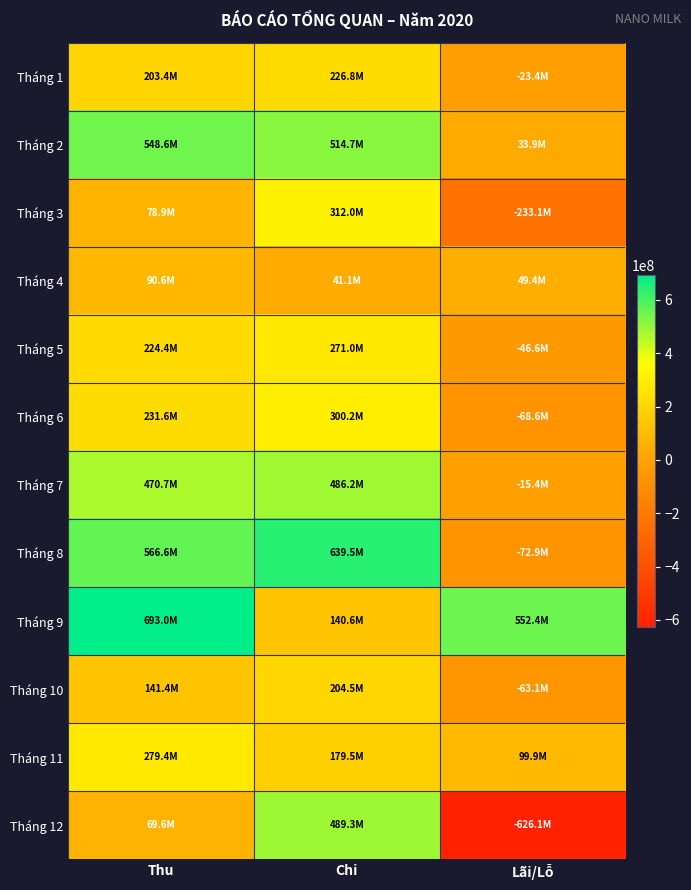

Rank the series by their maximum value, from lowest to highest.

Tháng 4, Tháng 10, Tháng 1, Tháng 5, Tháng 11, Tháng 6, Tháng 3, Tháng 7, Tháng 12, Tháng 2, Tháng 8, Tháng 9